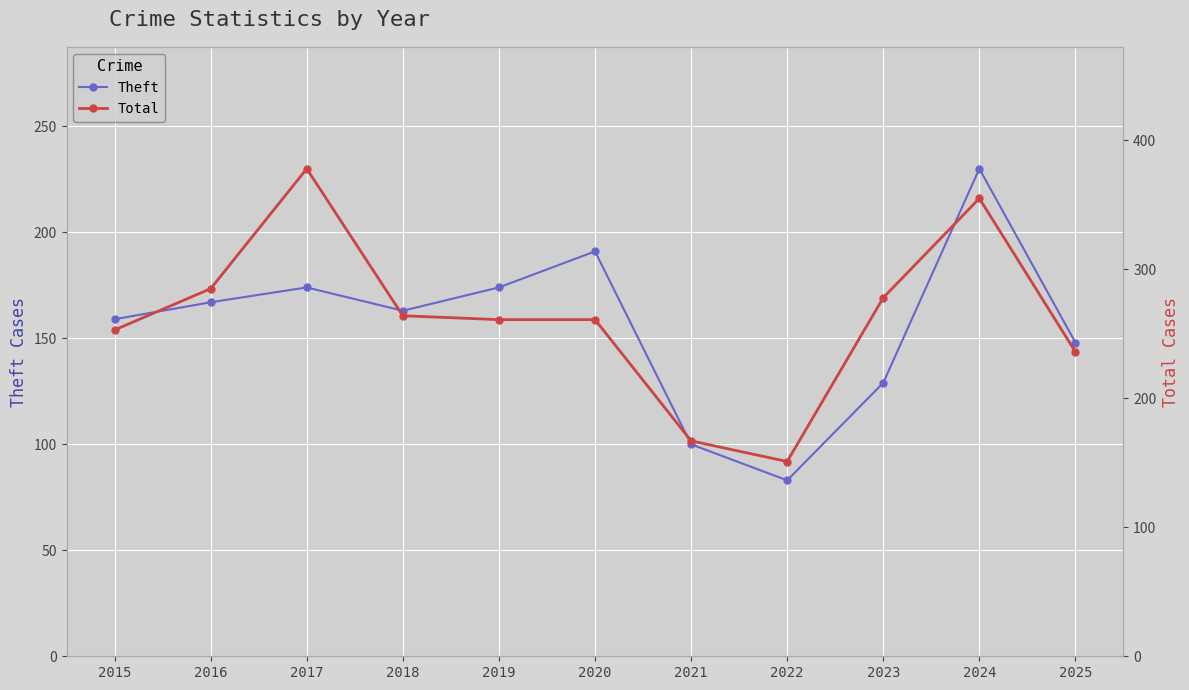

At which label does Theft first exceed 163?

2016